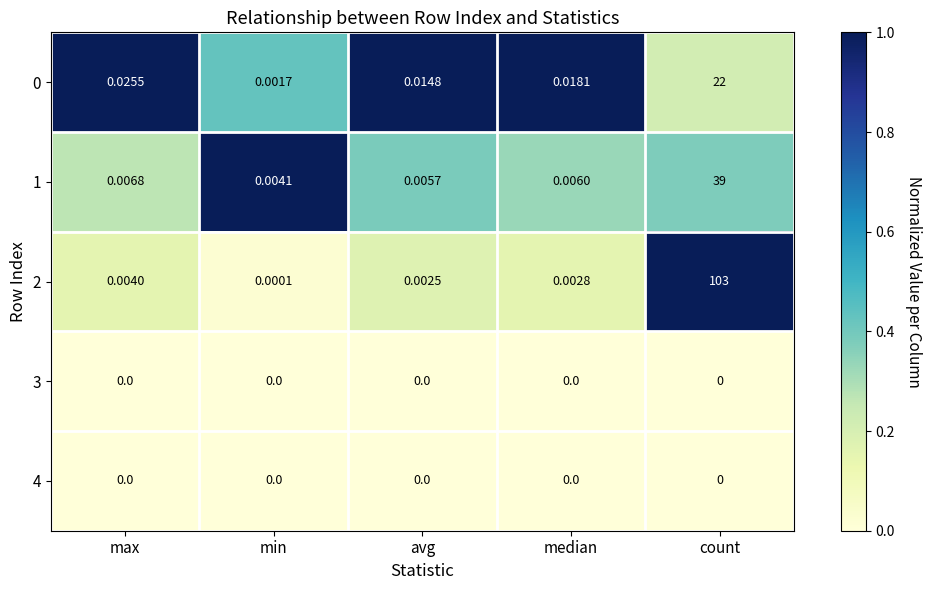

At which category is the sum across all series the highest?

count